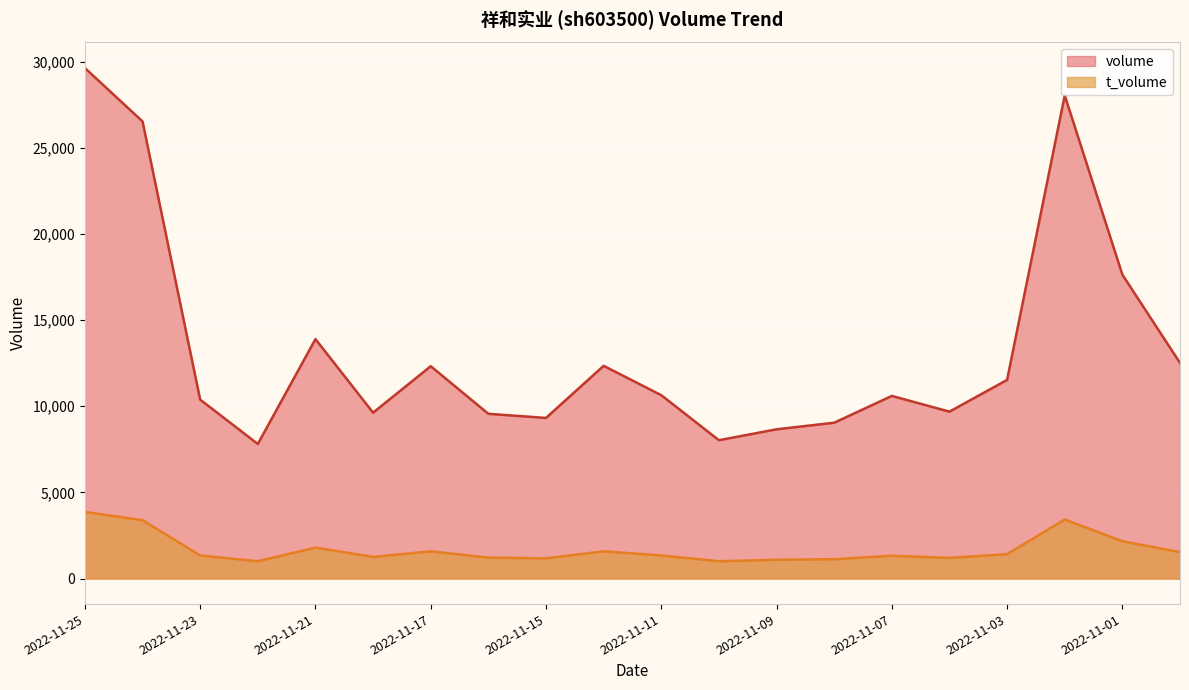

How many interior local peaks does the t_volume series have?

5